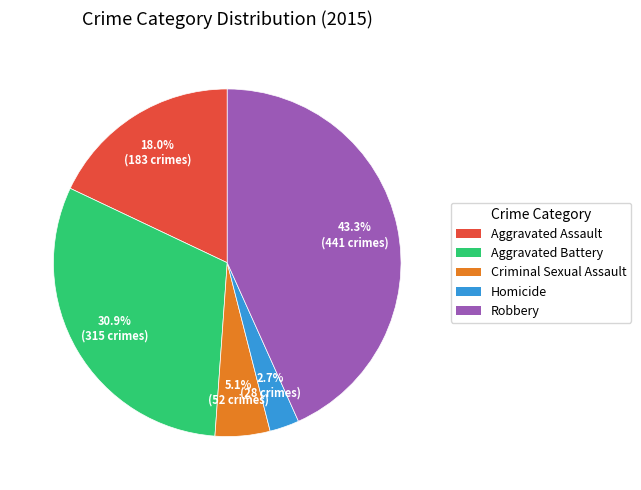

Which category has the smallest portion of the pie?

Homicide